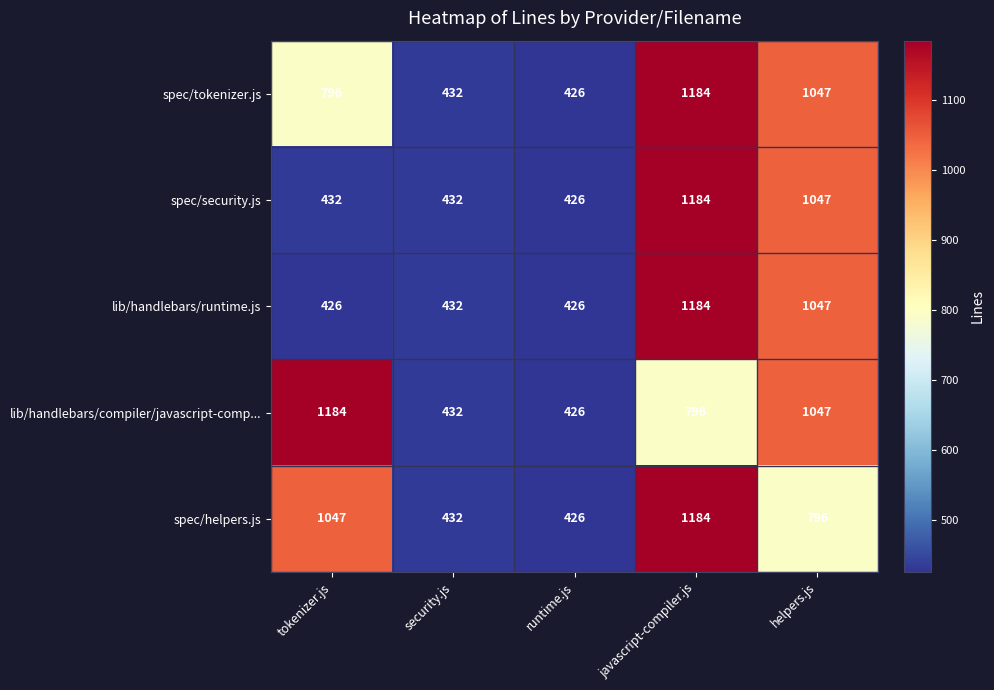

At which label does lib/handlebars/compiler/javascript-comp... first exceed 796?

tokenizer.js